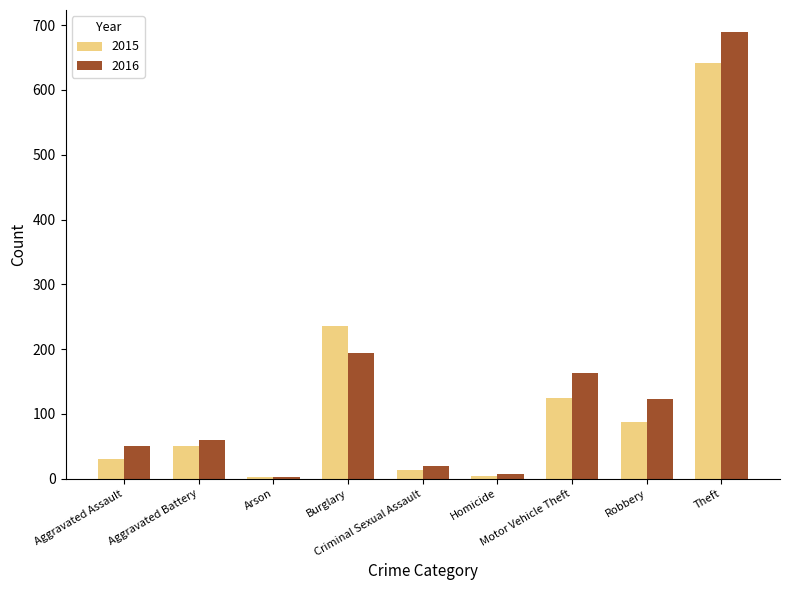

Does the chart contain stacked bars?

No